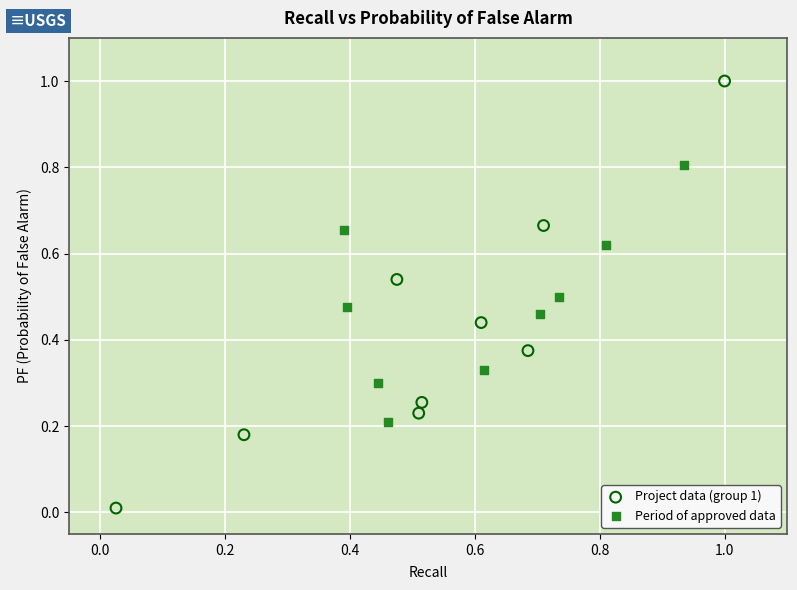

Which series has the widest spread of Y values?

Project data (group 1)